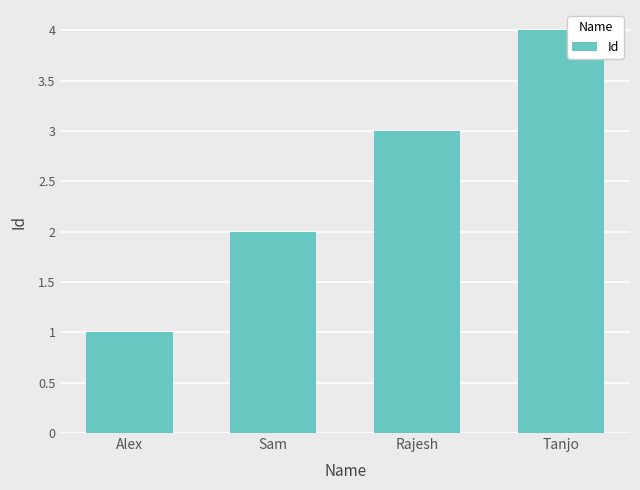

What is the change in value from Sam to Tanjo?

+2